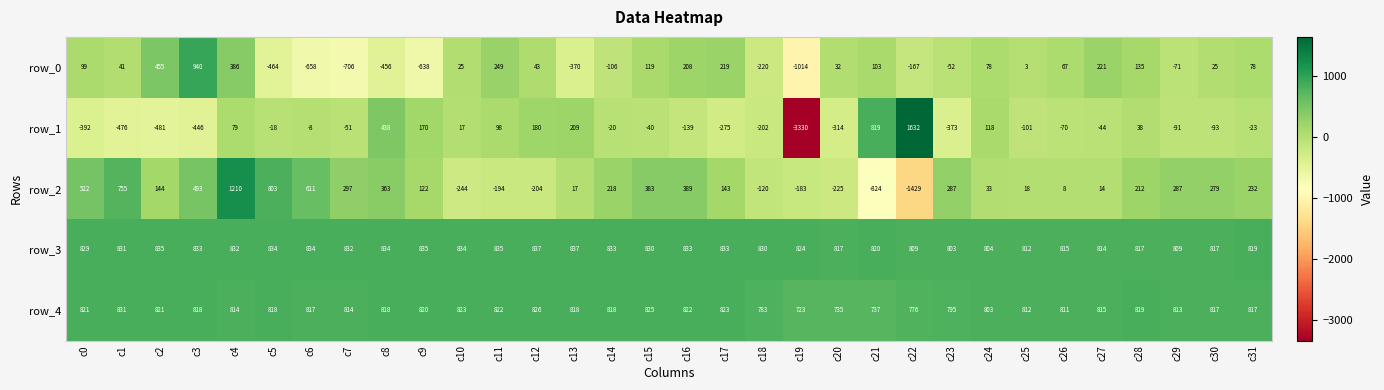

At which category is the sum across all series the highest?

c4